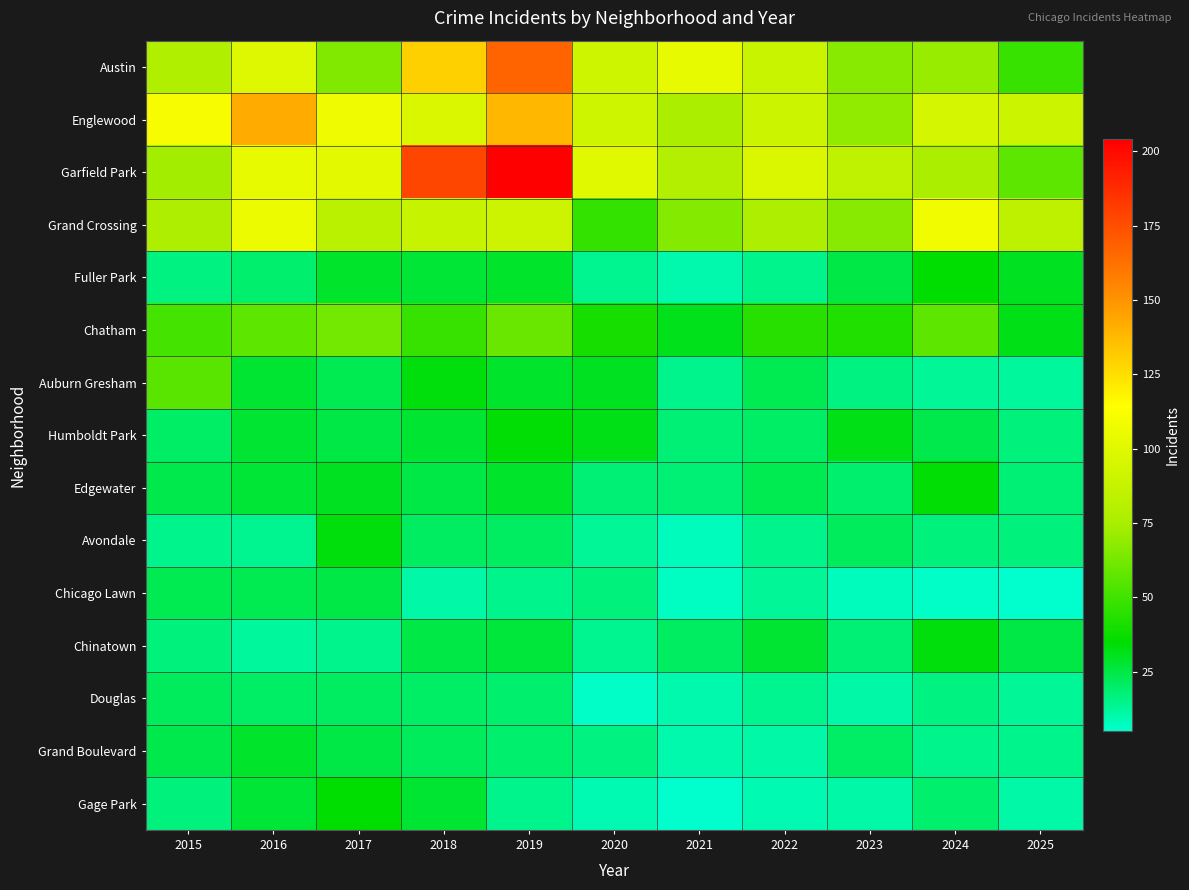

Which series has the widest spread of values?

Garfield Park